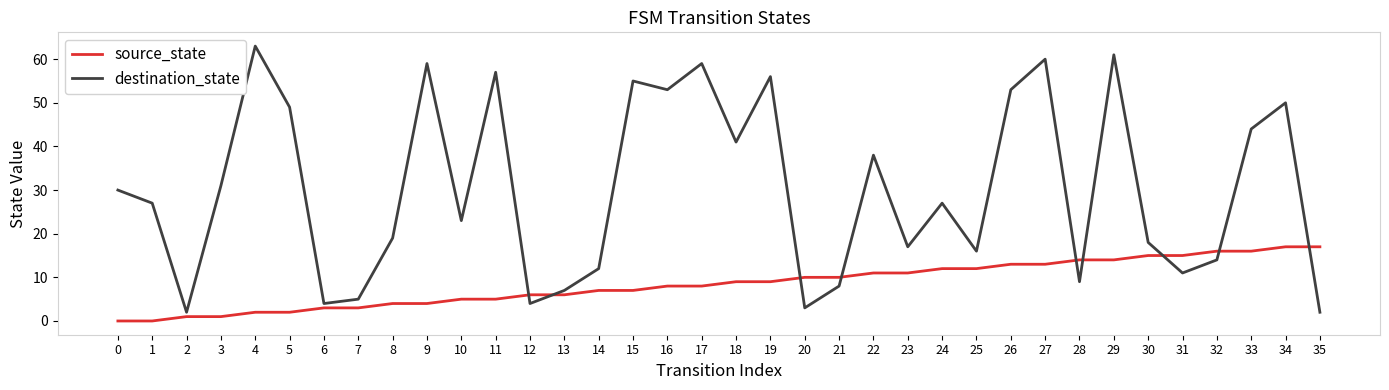

Between 3 and 7, which series saw the biggest shift?

destination_state